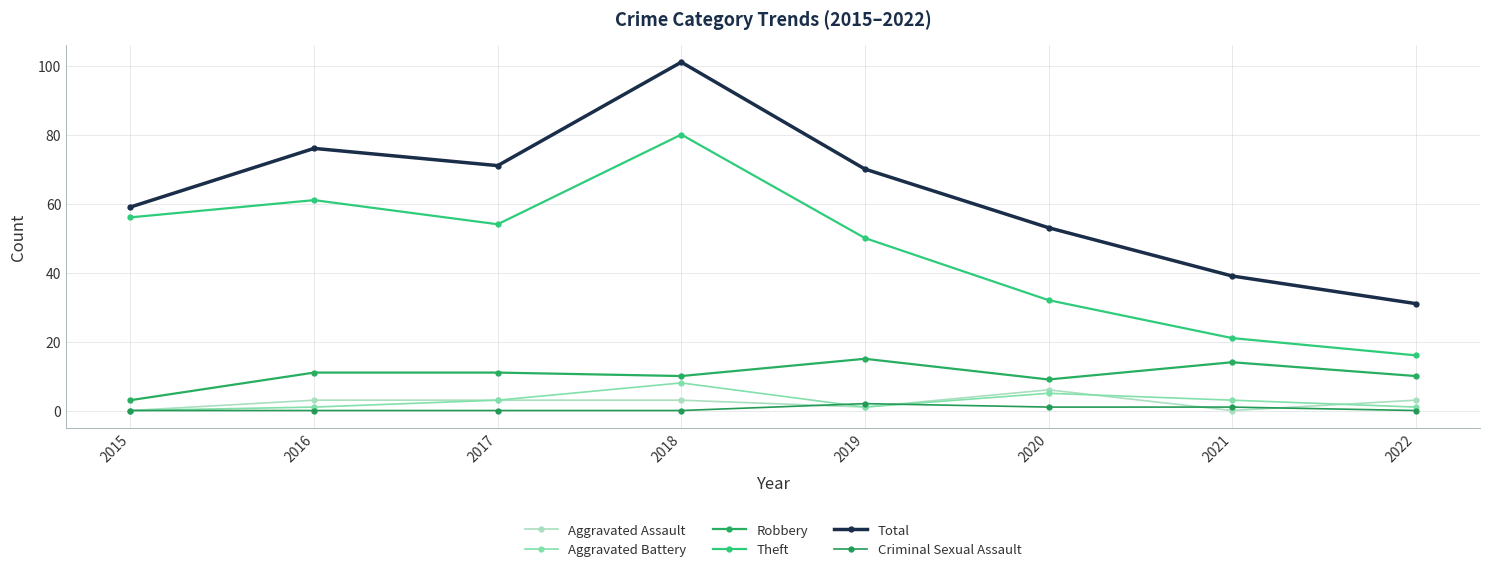

True or false: Aggravated Battery has a value of 0 at 2022.

False